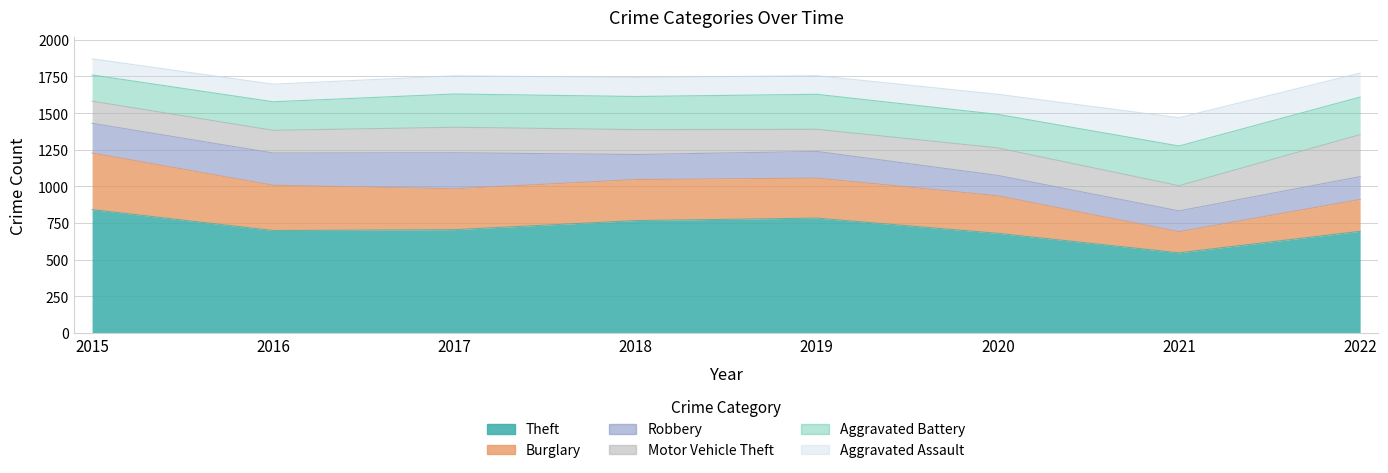

What is the difference between the maximum and minimum values in the Aggravated Battery series?

92